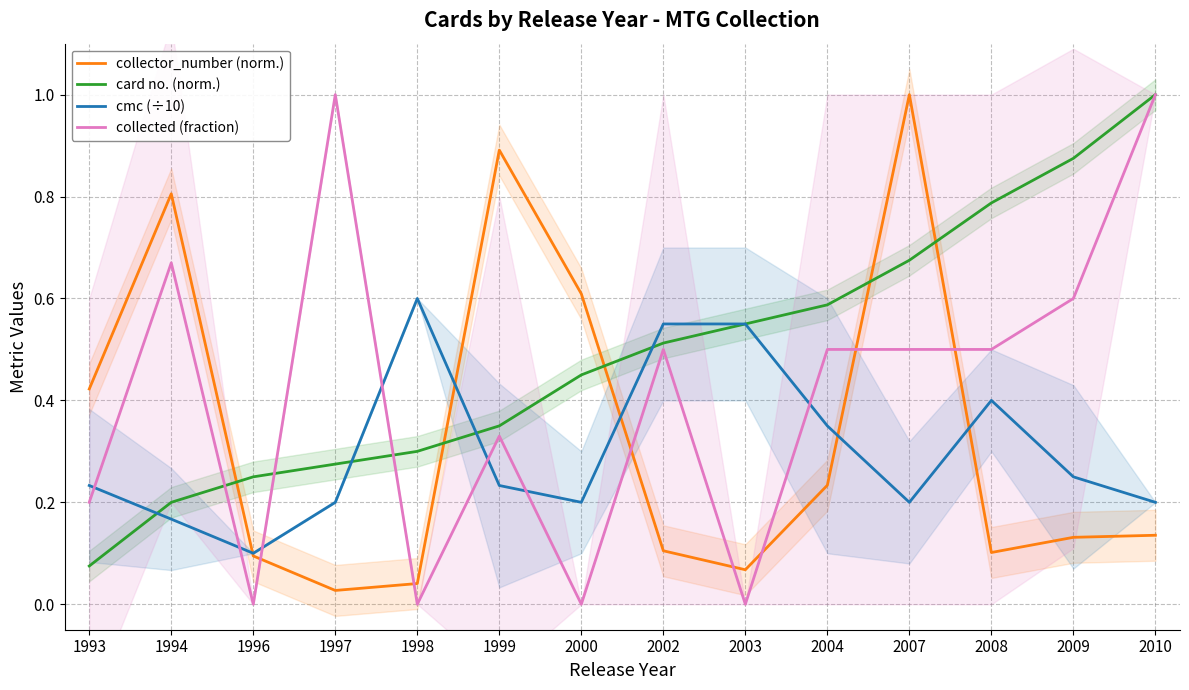

Count the number of categories in the chart.

14